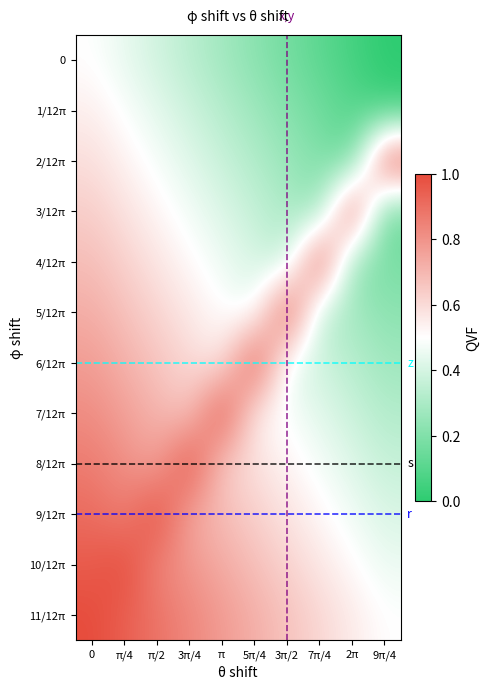

Which category has the highest value across all series?

9π/4